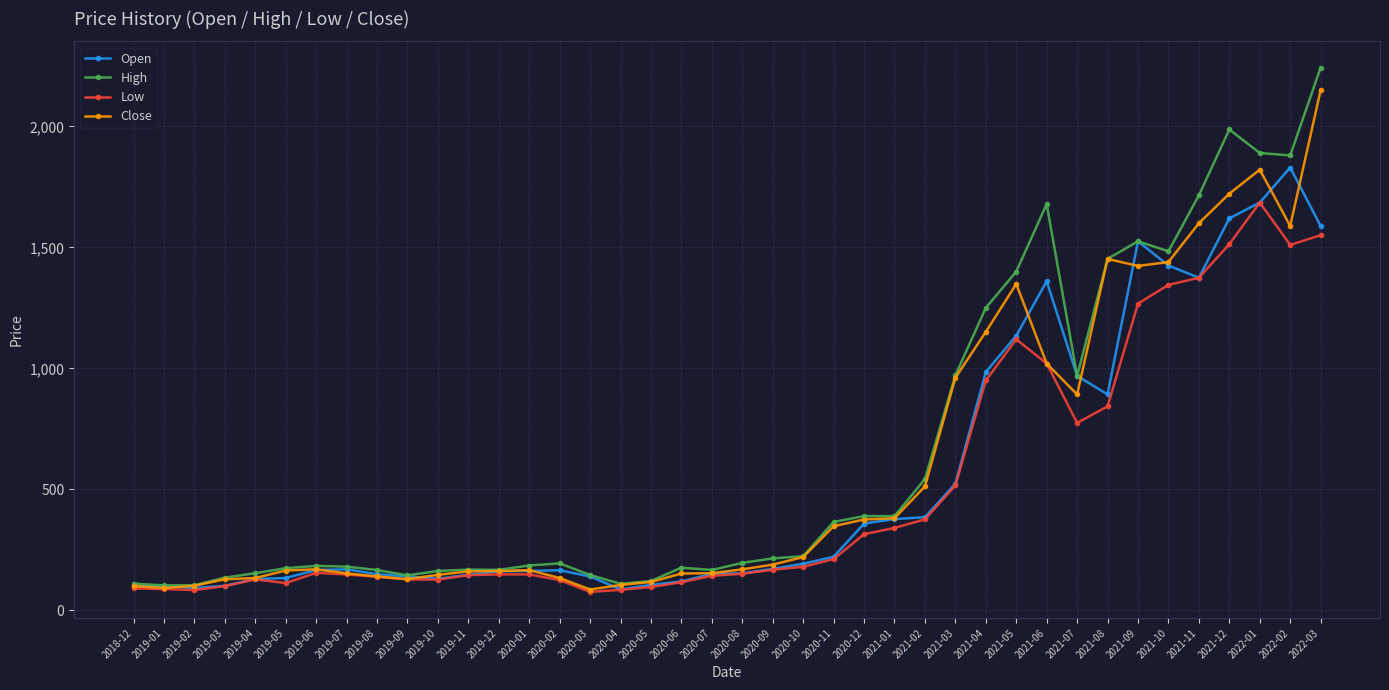

What is the value of the Low point at the 11th from the left?

127.4